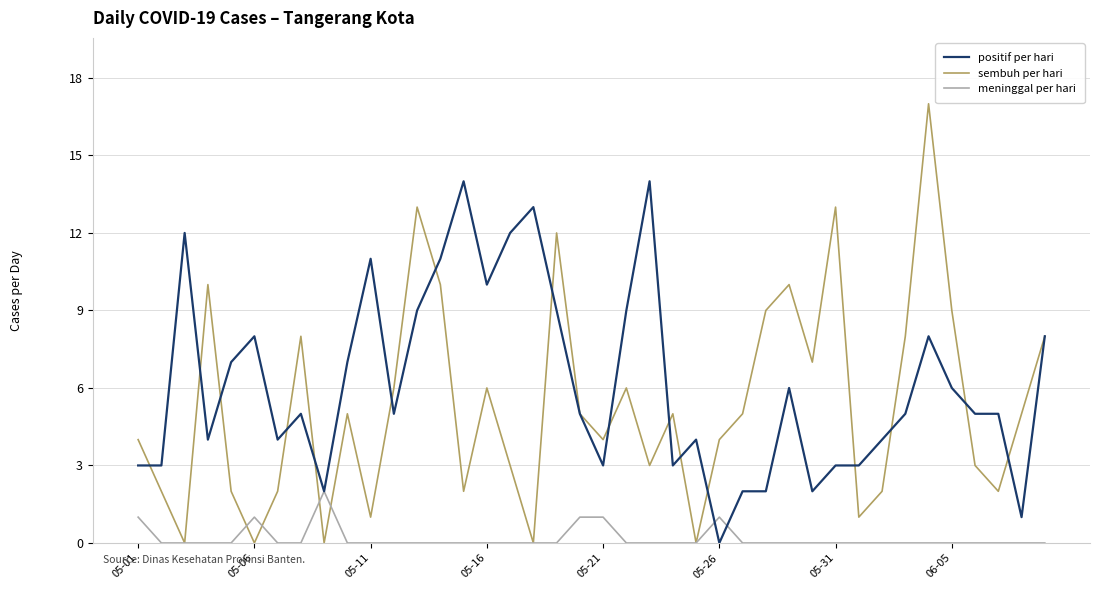

What is the highest value of the positif per hari series?

14